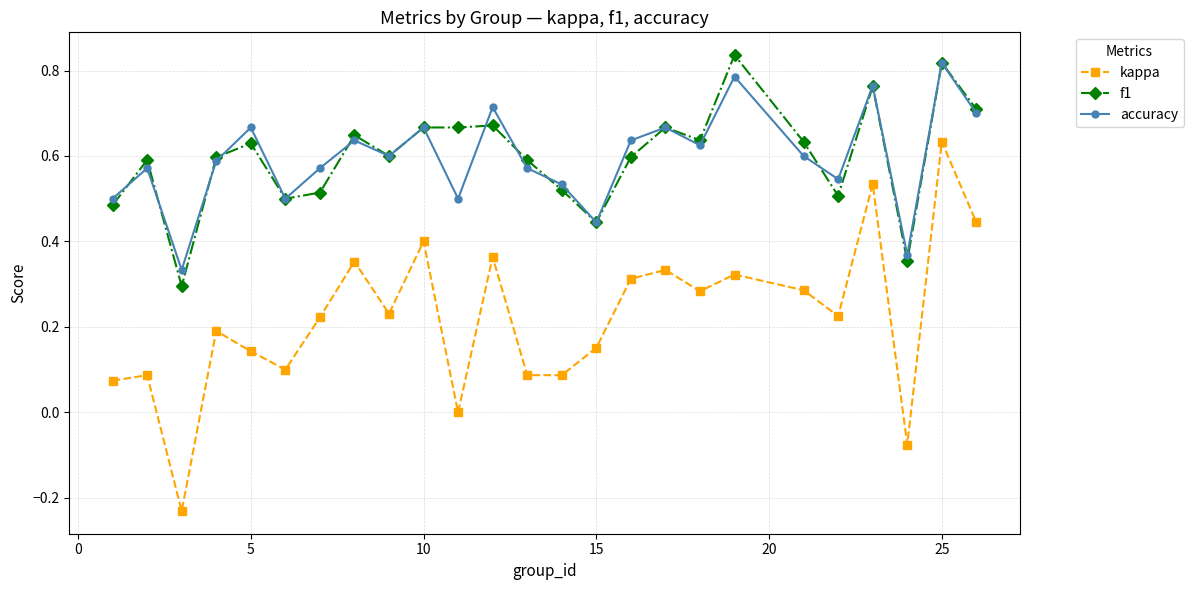

What are all the series names shown in the legend?

kappa, f1, accuracy